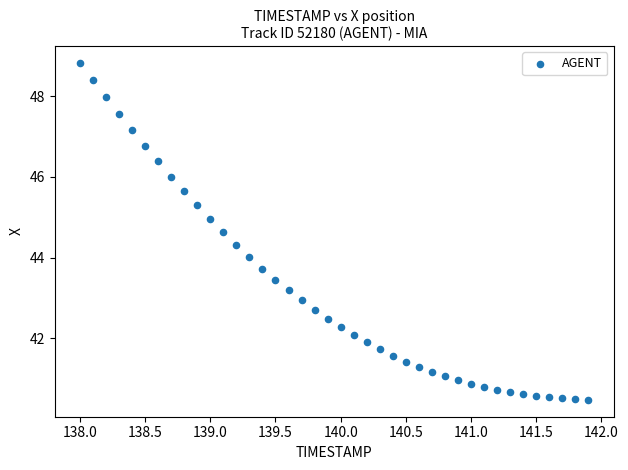

What is the range of X values (max minus min)?

3.9